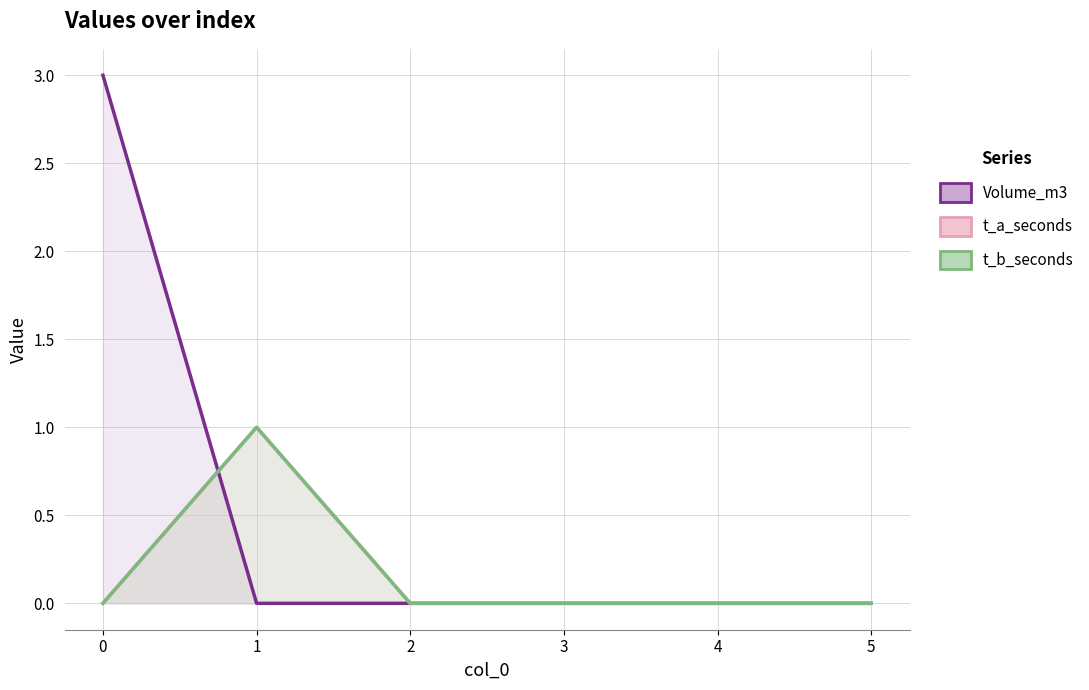

Reading right to left, what are all the values shown in this chart?

Volume_m3: 0	0	0	0	0	3
t_a_seconds: 0	0	0	0	1	0
t_b_seconds: 0	0	0	0	1	0